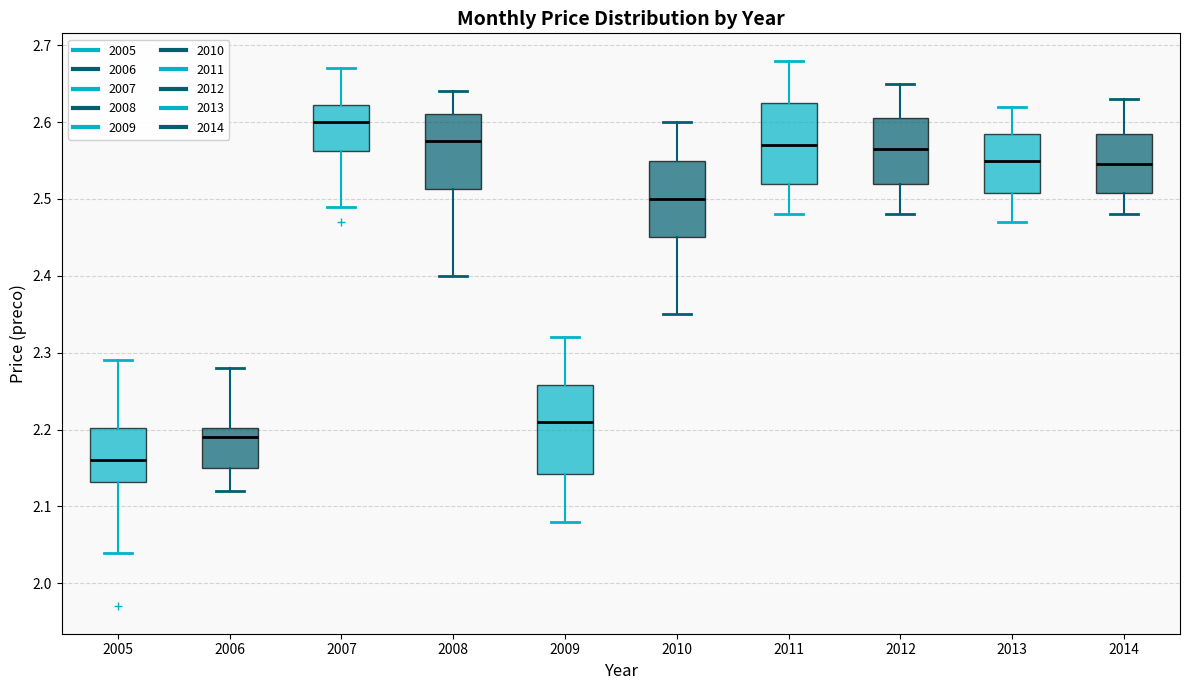

Reading left to right, read every box against the y-axis: the position of its median line, the range the box covers, and the ends of its whiskers. The values are not printed on the chart, so give them approximately, as read against the axis.

2005: median 2.16, box 2.13 to 2.20, whiskers 2.04 to 2.29
2006: median 2.19, box 2.15 to 2.20, whiskers 2.12 to 2.28
2007: median 2.60, box 2.56 to 2.62, whiskers 2.49 to 2.67
2008: median 2.58, box 2.51 to 2.61, whiskers 2.40 to 2.64
2009: median 2.21, box 2.14 to 2.26, whiskers 2.08 to 2.32
2010: median 2.50, box 2.45 to 2.55, whiskers 2.35 to 2.60
2011: median 2.57, box 2.52 to 2.63, whiskers 2.48 to 2.68
2012: median 2.57, box 2.52 to 2.61, whiskers 2.48 to 2.65
2013: median 2.55, box 2.51 to 2.59, whiskers 2.47 to 2.62
2014: median 2.55, box 2.51 to 2.59, whiskers 2.48 to 2.63